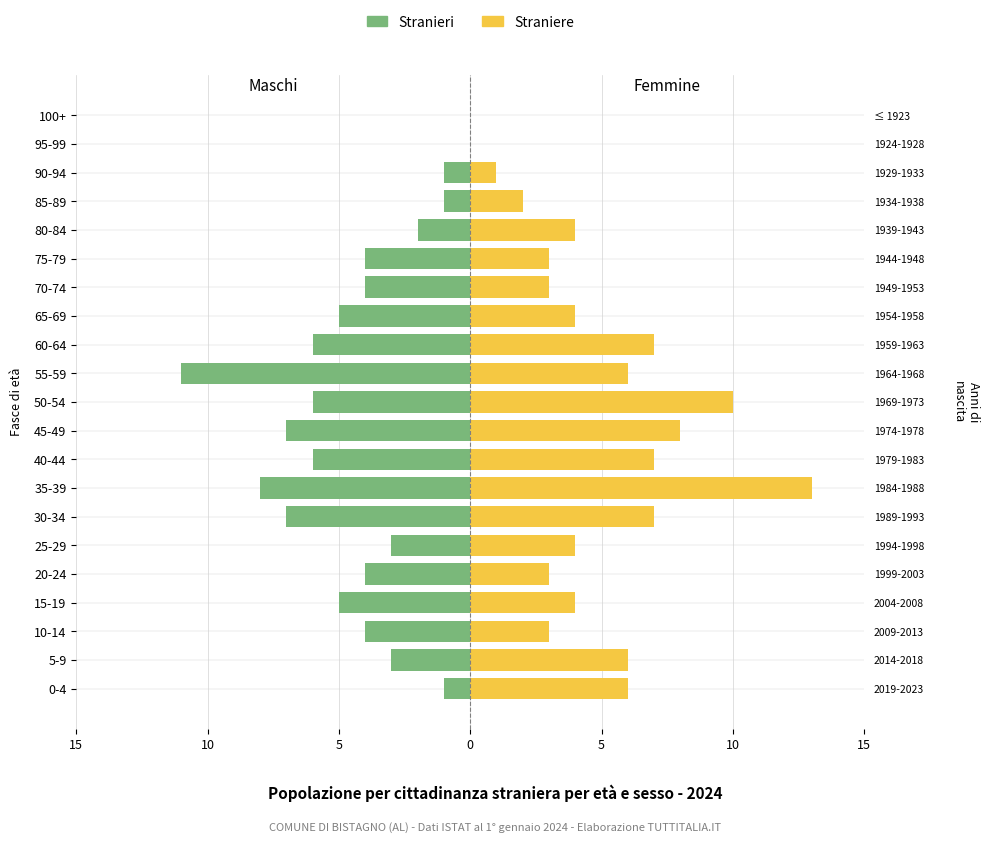

Is it true that Straniere equals 6 at 15-19?

False